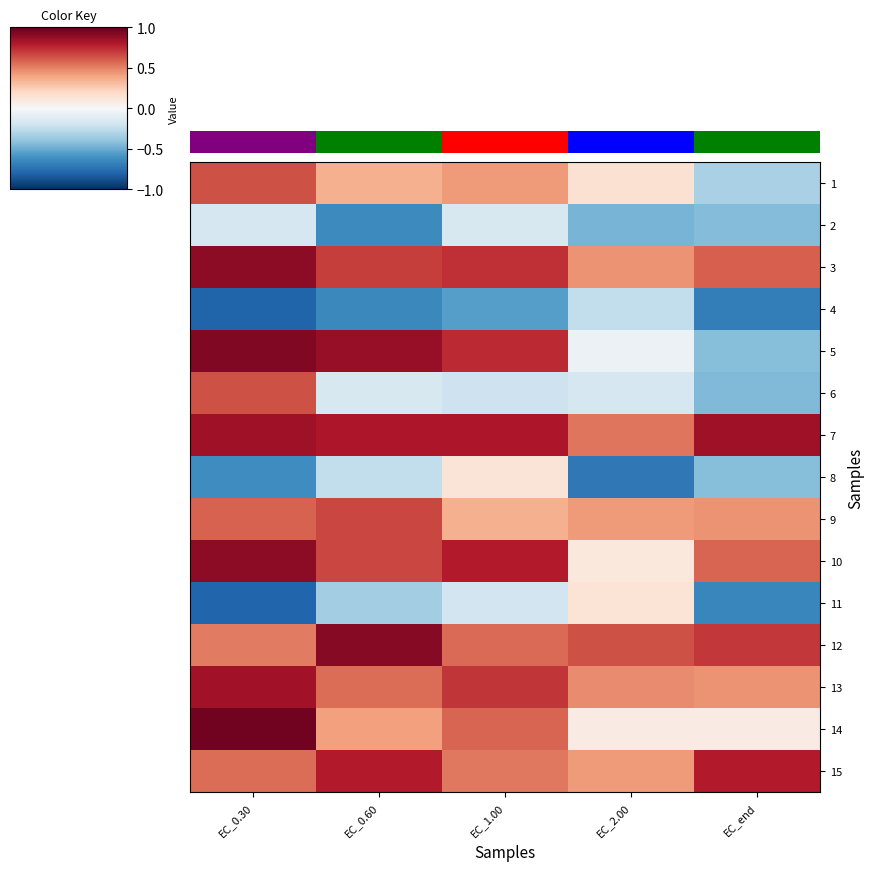

Which has a higher value, EC_0.30 or EC_0.60?

EC_0.30